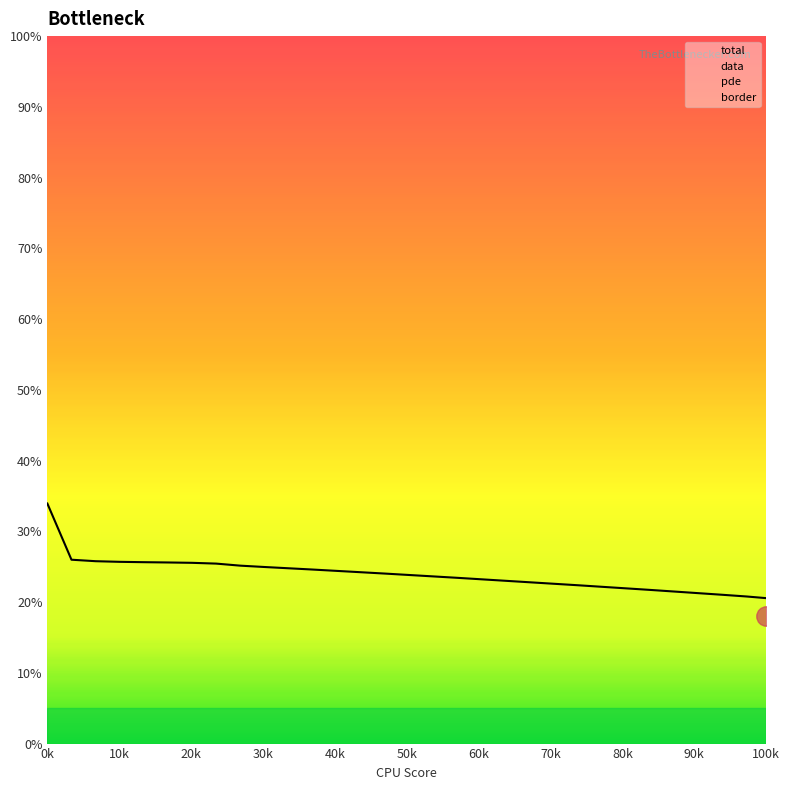

What is the value of the total point at the 30th from the left?

0.2